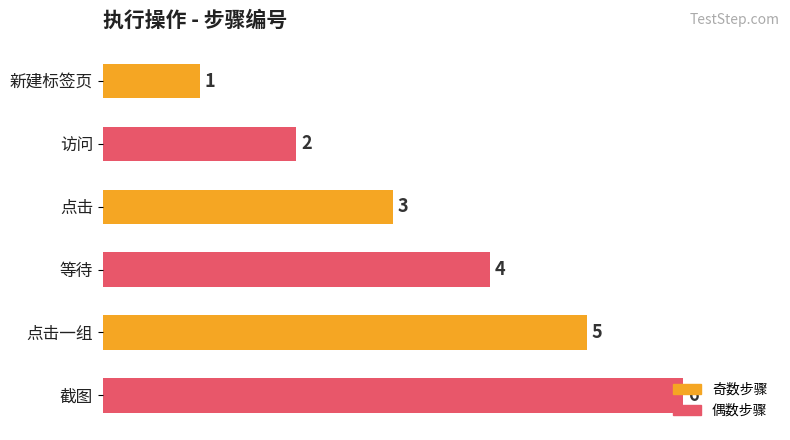

True or false: the data shows 4 at 等待.

True